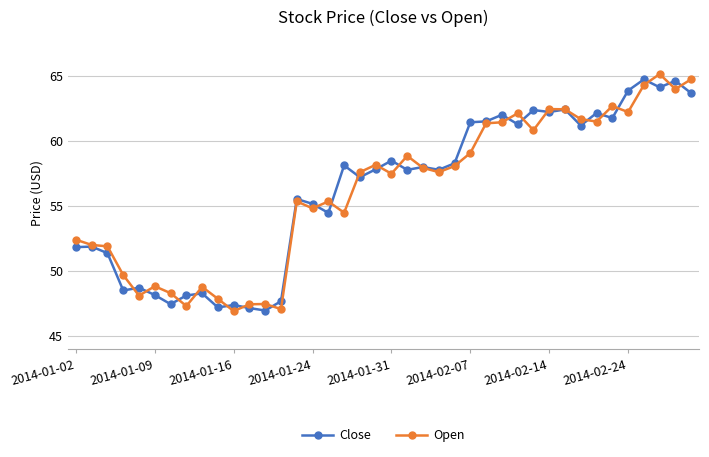

What is the maximum value shown in the chart?

65.1